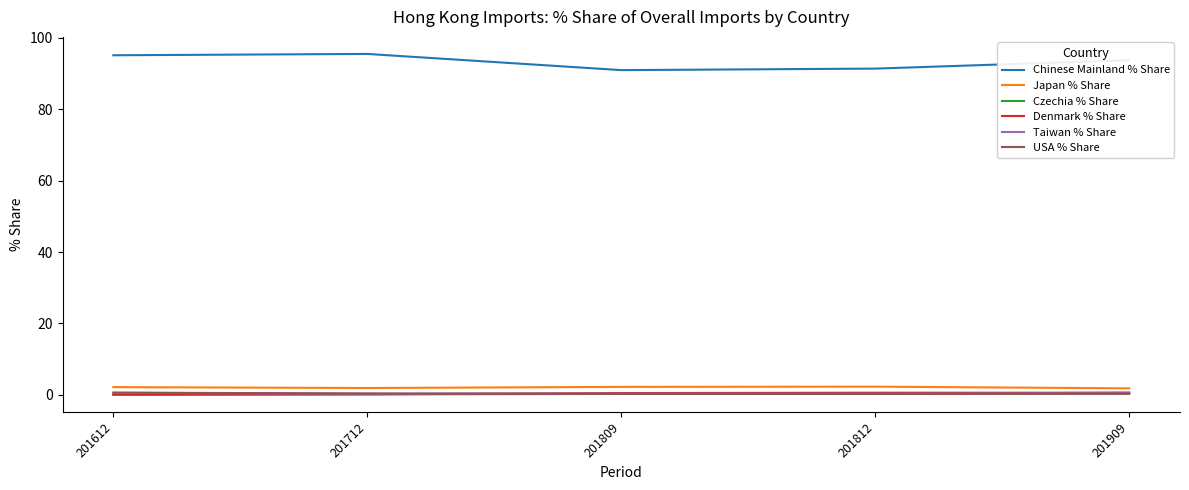

True or false: Denmark % Share has a value of 0.2 at 201712.

True